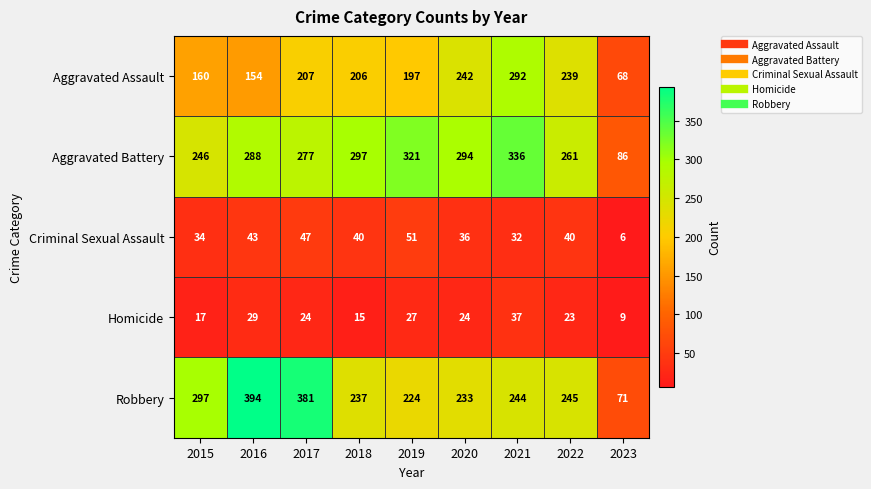

What is the greatest value displayed?

394